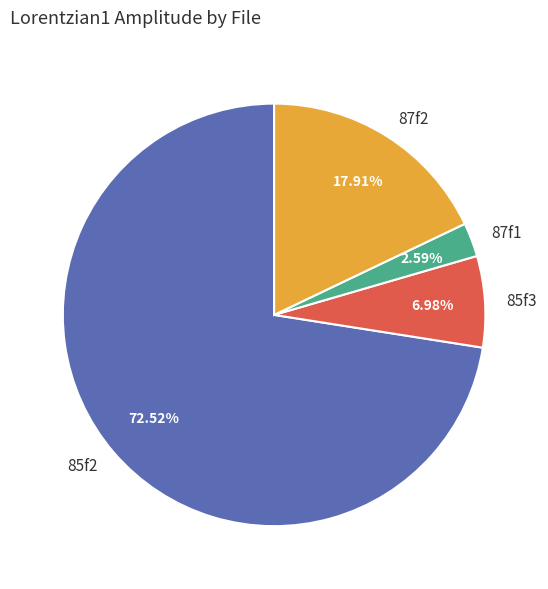

What portion of the pie excludes 85f3?

93.0%